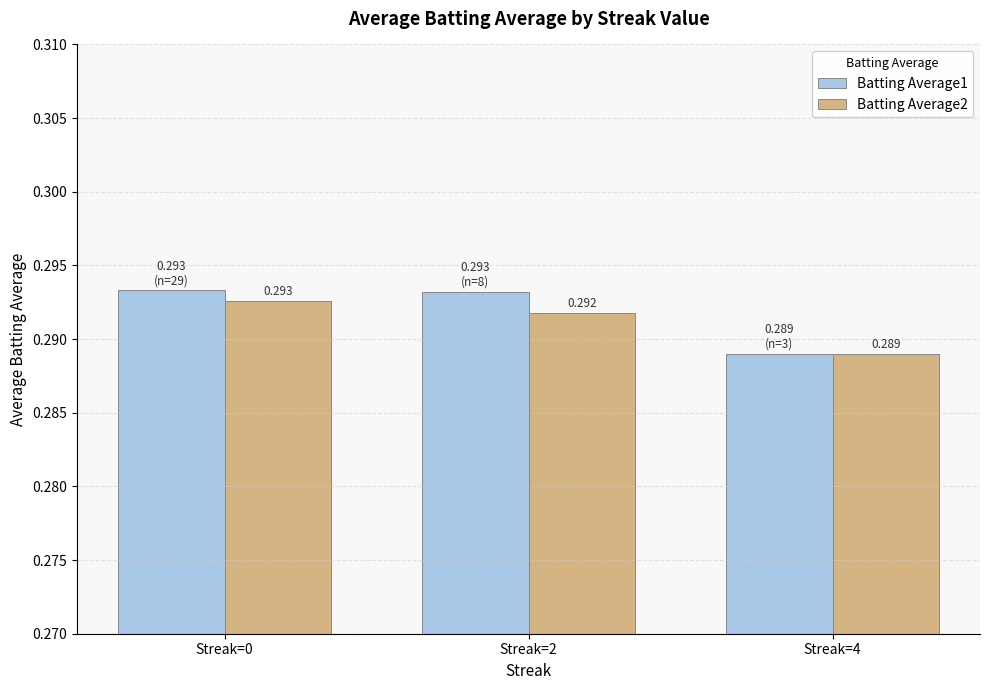

Are the bars grouped side by side (vs. stacked)?

Yes